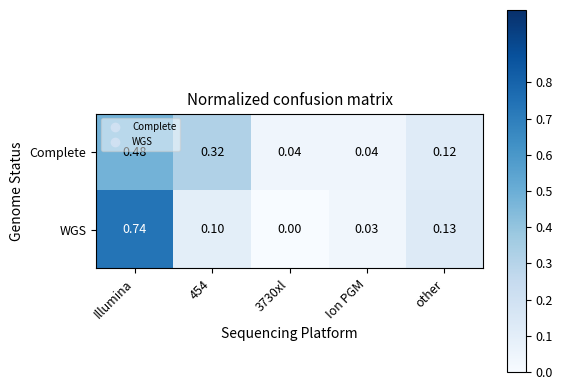

Which series has the largest range (max minus min)?

WGS